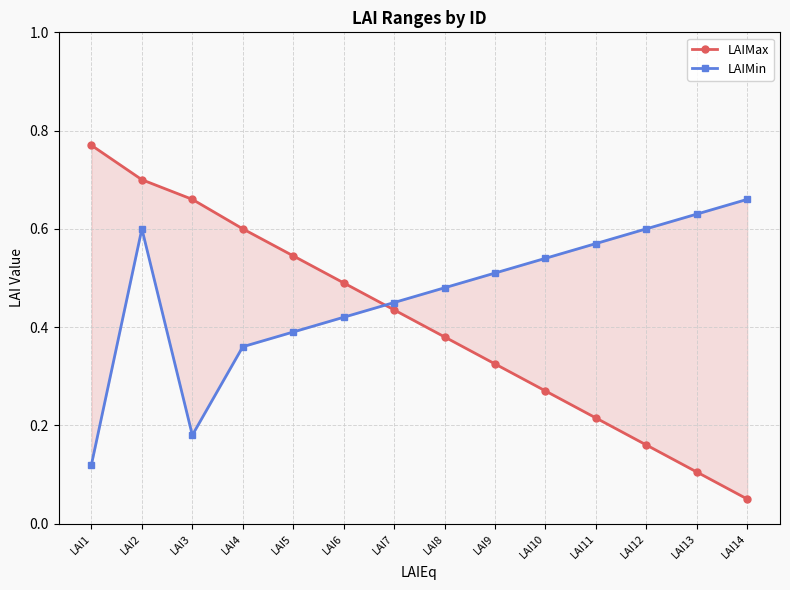

What are all the series names shown in the legend?

LAIMax, LAIMin